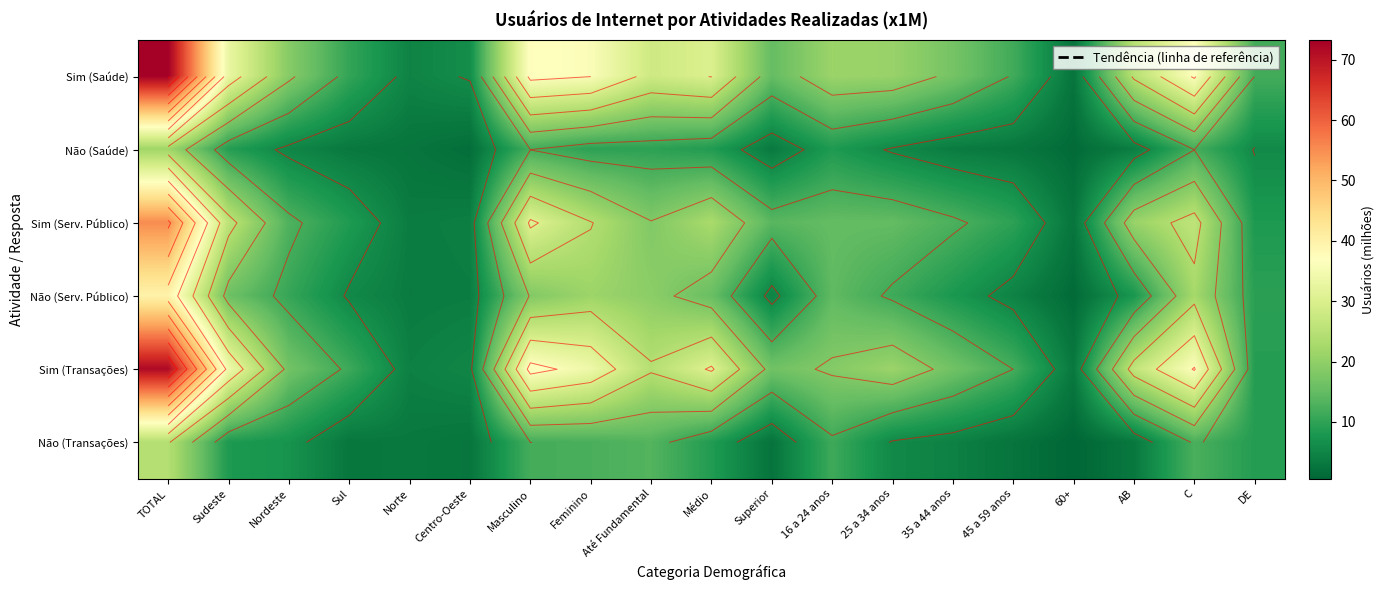

Is the value of Não (Saúde) at DE greater than the value of Não (Serv. Público) at Sul?

Yes